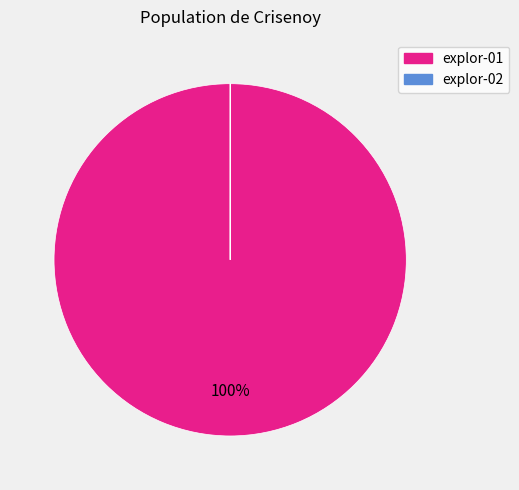

The explor-01 slice represents 100% of the pie. True or false?

True